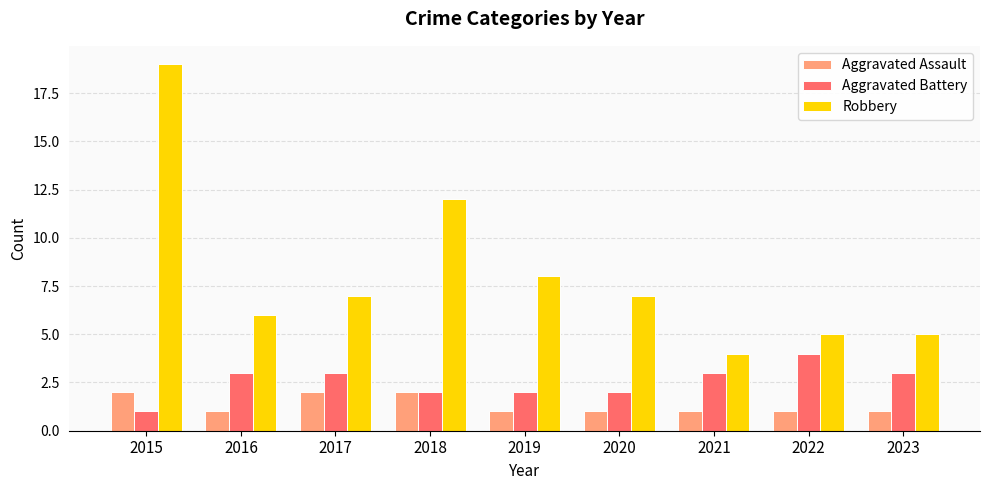

What are all the series names shown in the legend?

Aggravated Assault, Aggravated Battery, Robbery